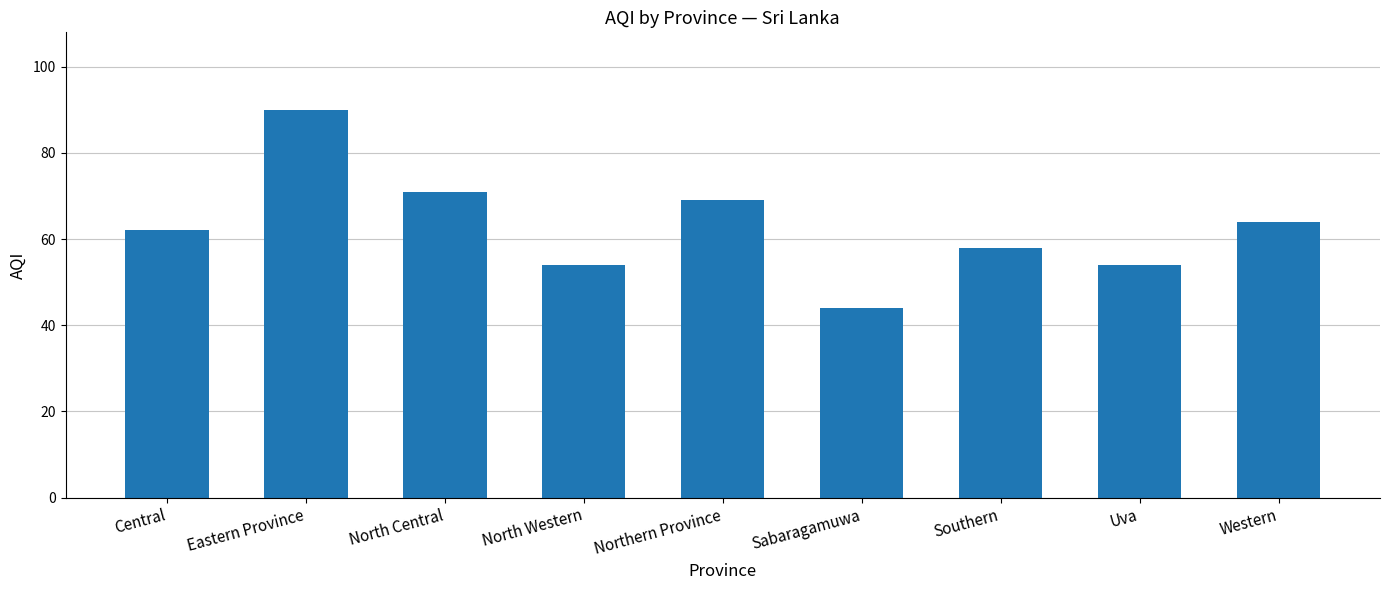

What is the sum of the values at North Central and Eastern Province?

161